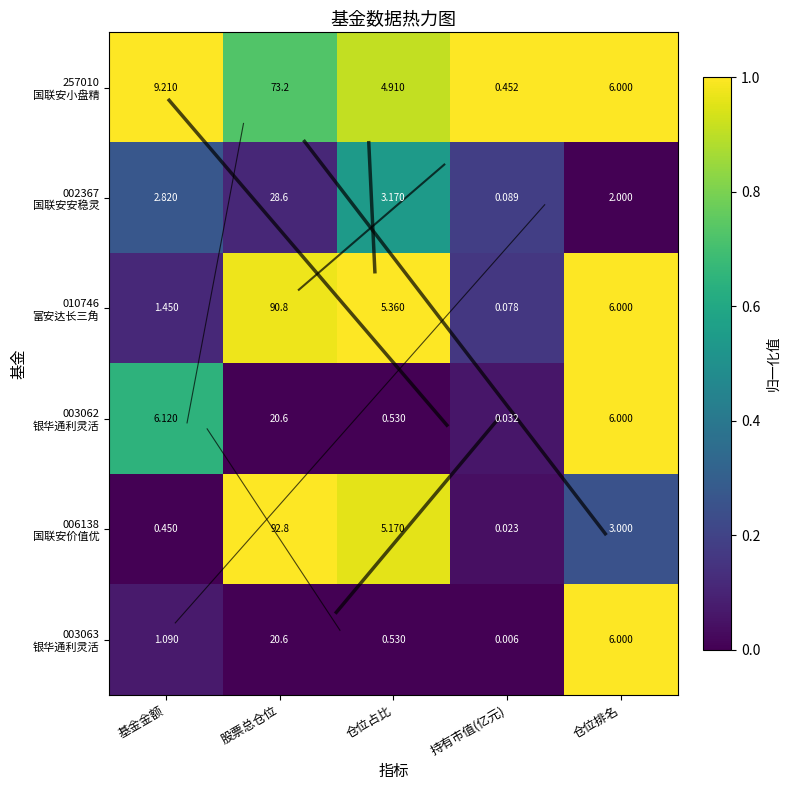

Which category has the lowest value across all series?

持有市值(亿元)